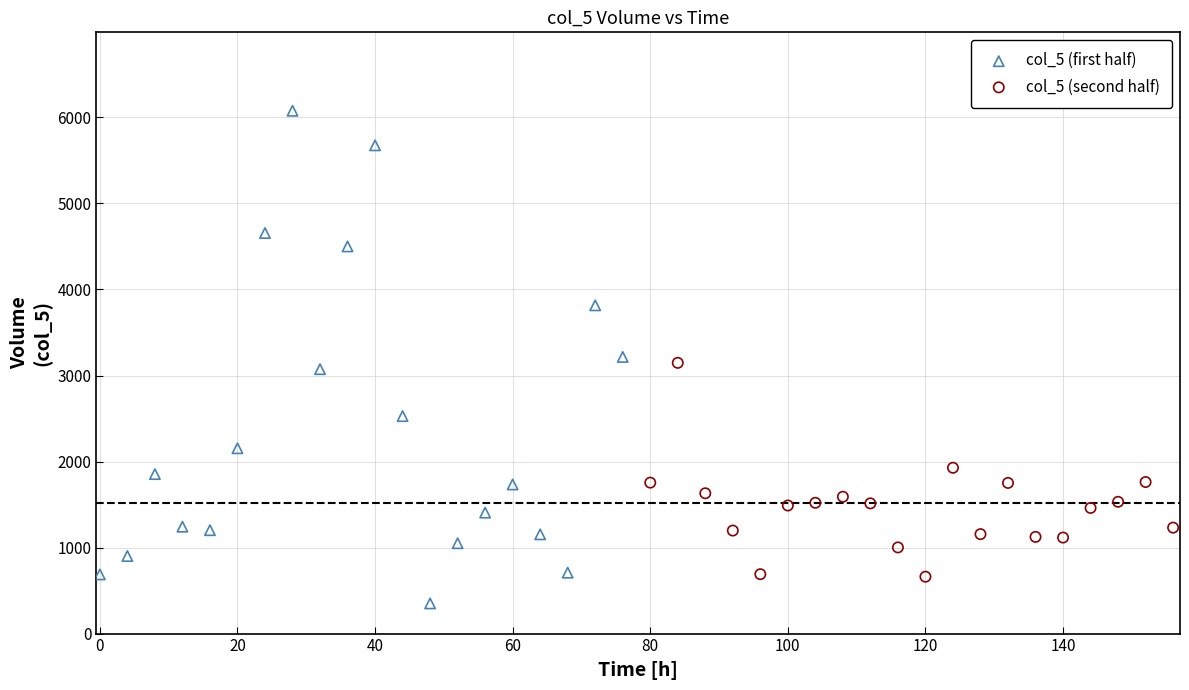

Which series has the widest spread of Y values?

col_5 (first half)